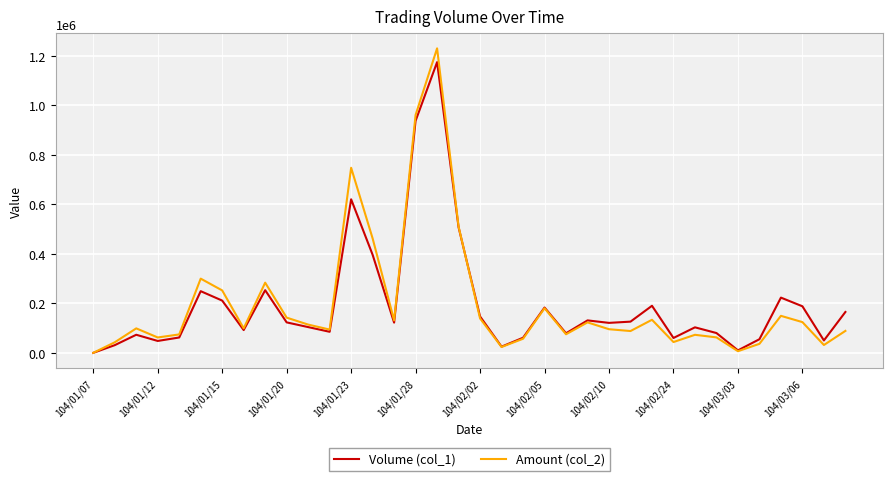

Which series has the largest range (max minus min)?

Amount (col_2)